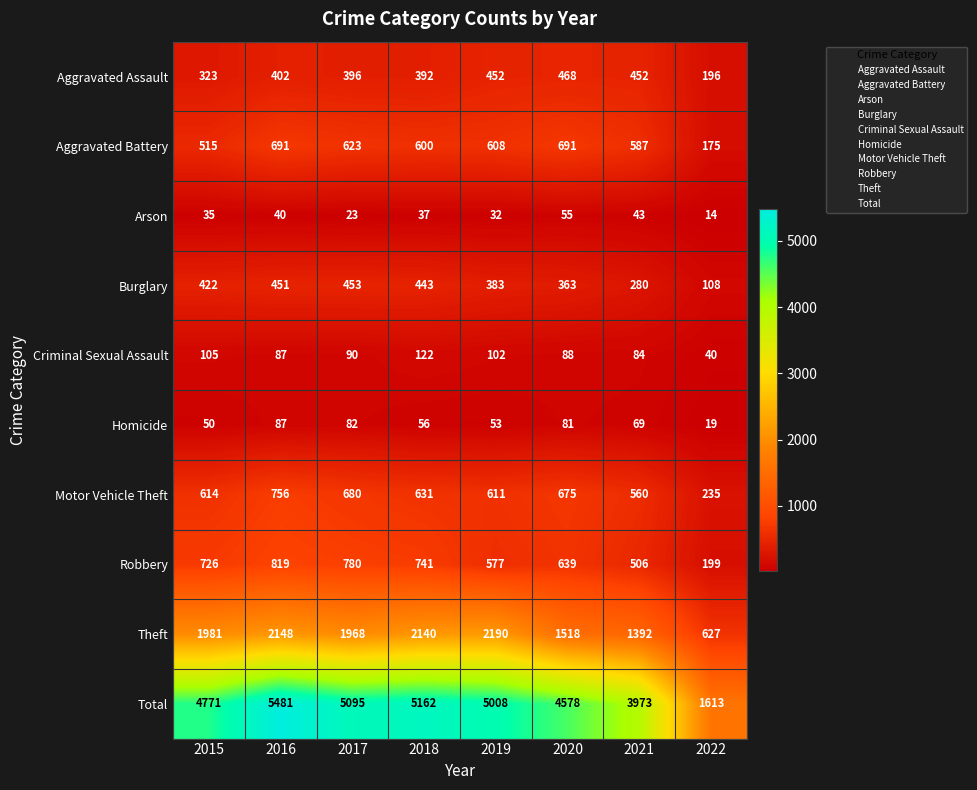

What is the maximum value shown in the chart?

5481